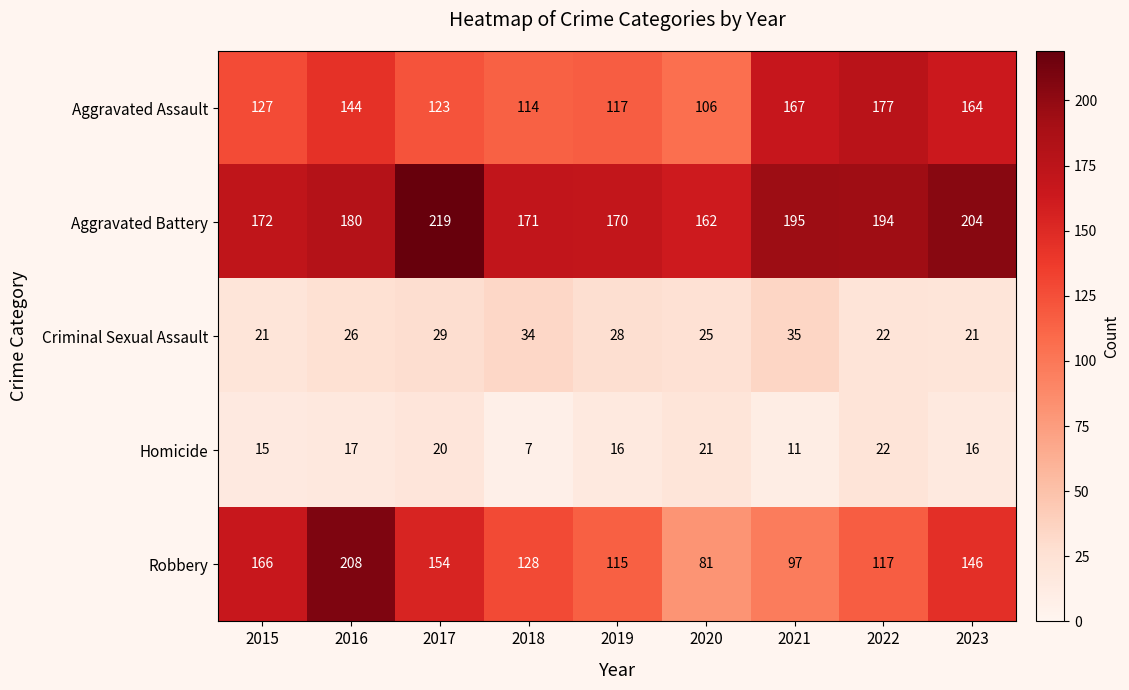

At which label is Aggravated Assault closest to 141?

2016